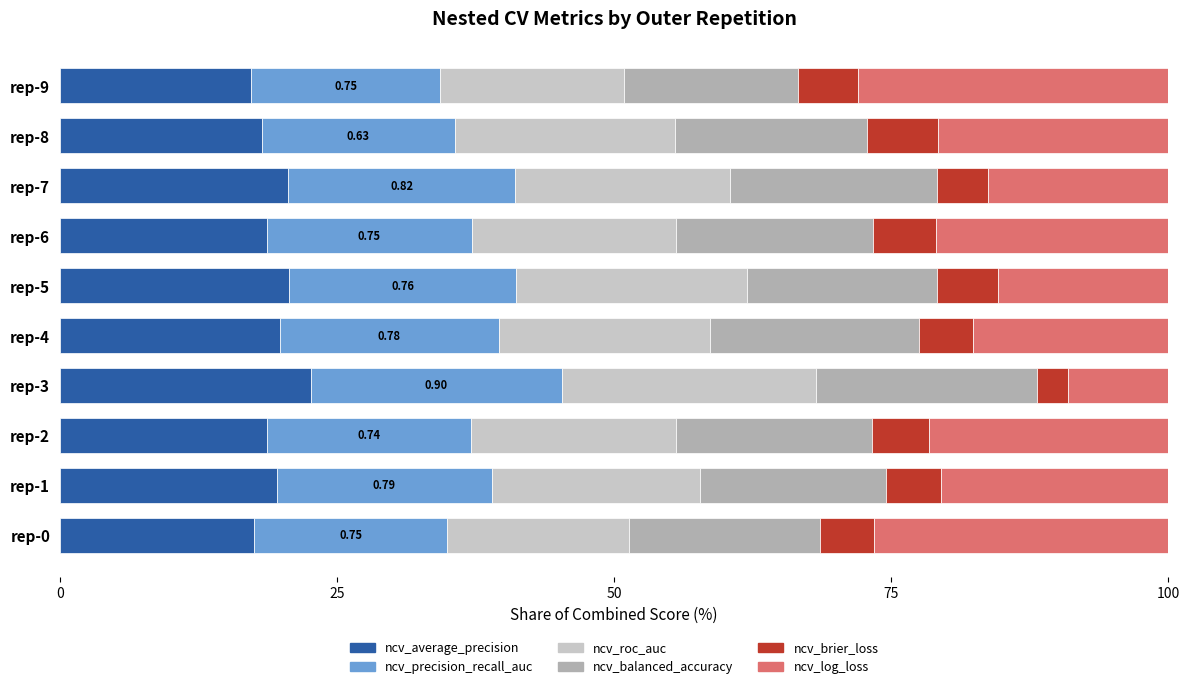

How many distinct data groups are displayed?

6